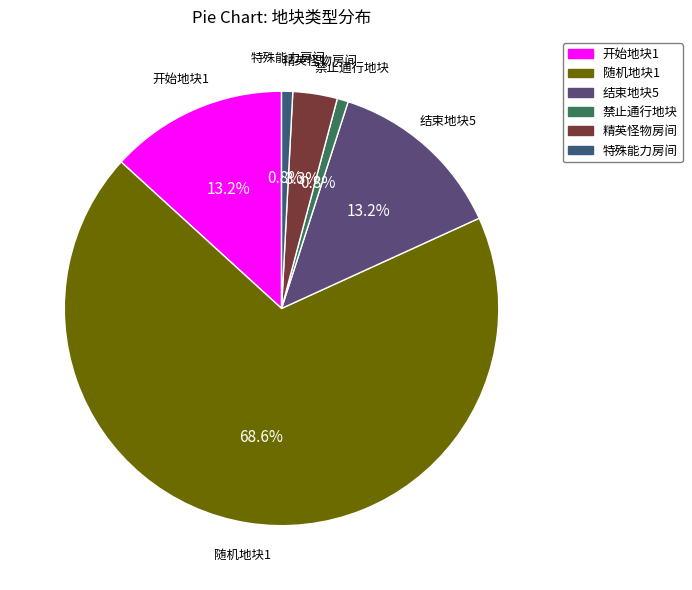

How many slices are in this pie chart?

6